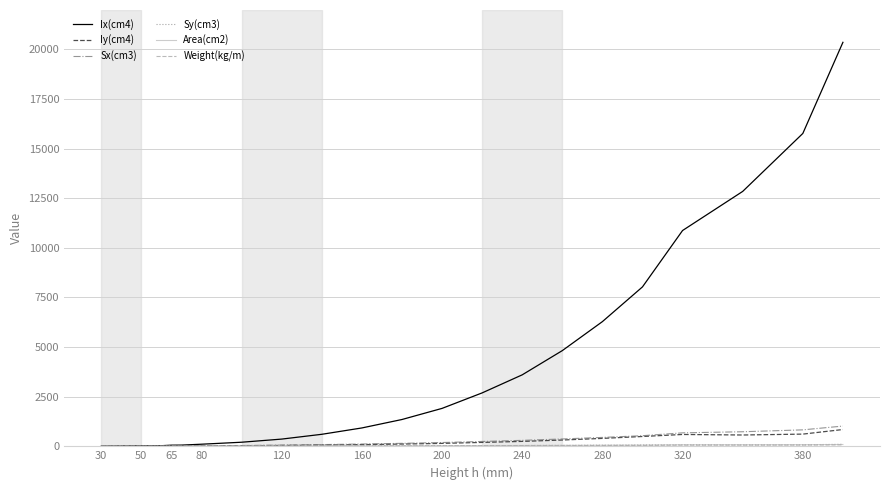

How many series are shown in this chart?

6